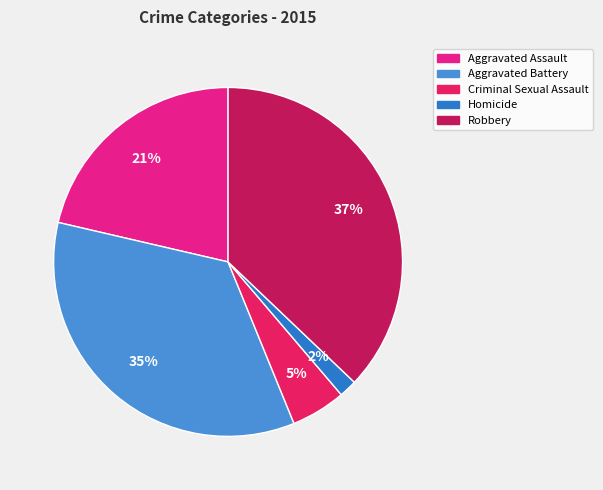

Is Homicide the majority of the pie?

No